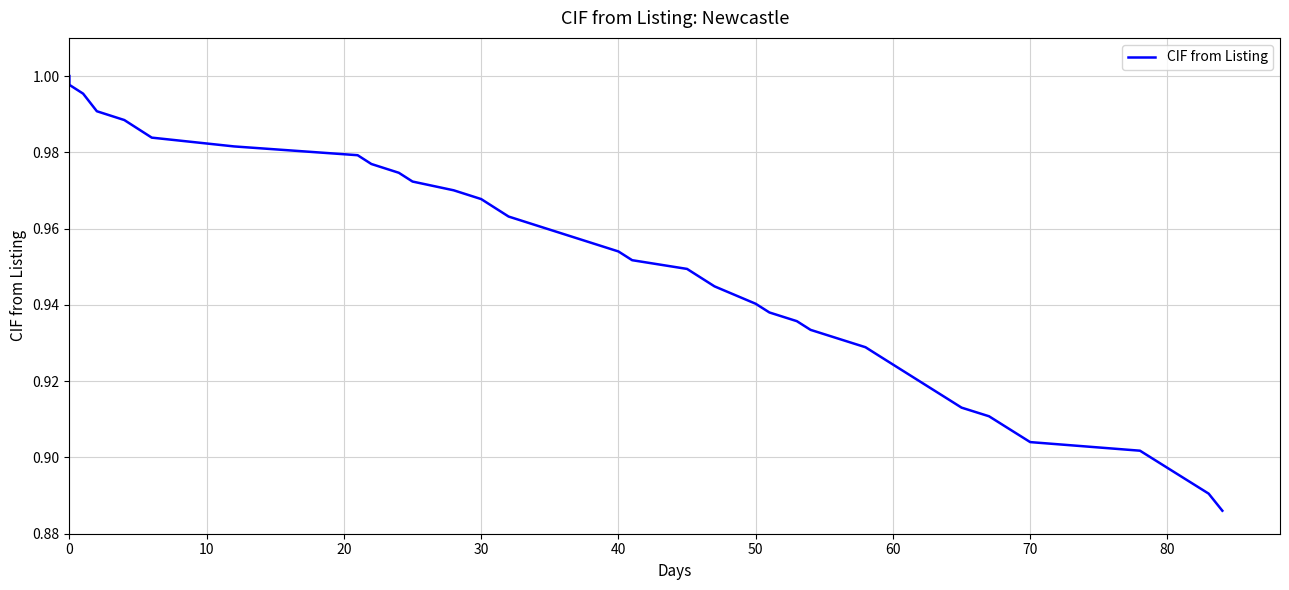

True or false: the data shows 0.4 at 28.

False